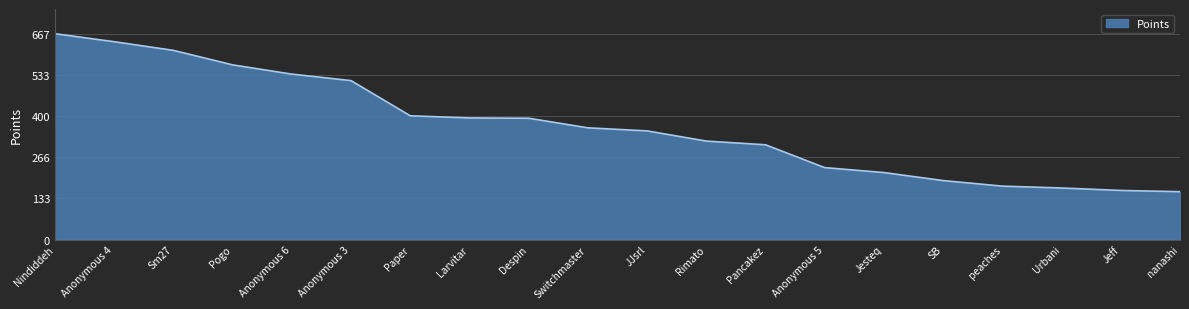

The chart shows a value of 515 at Anonymous 3. True or false?

True